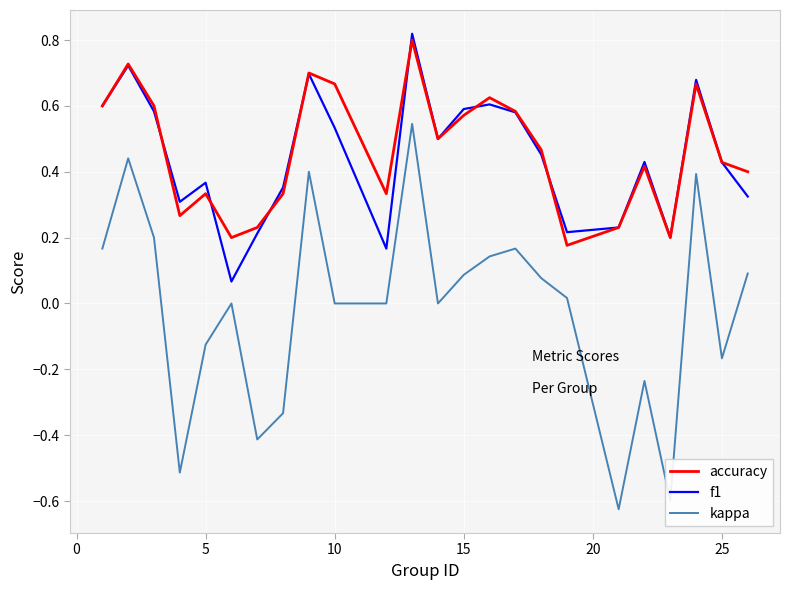

At how many categories does at least one series exceed 0?

24